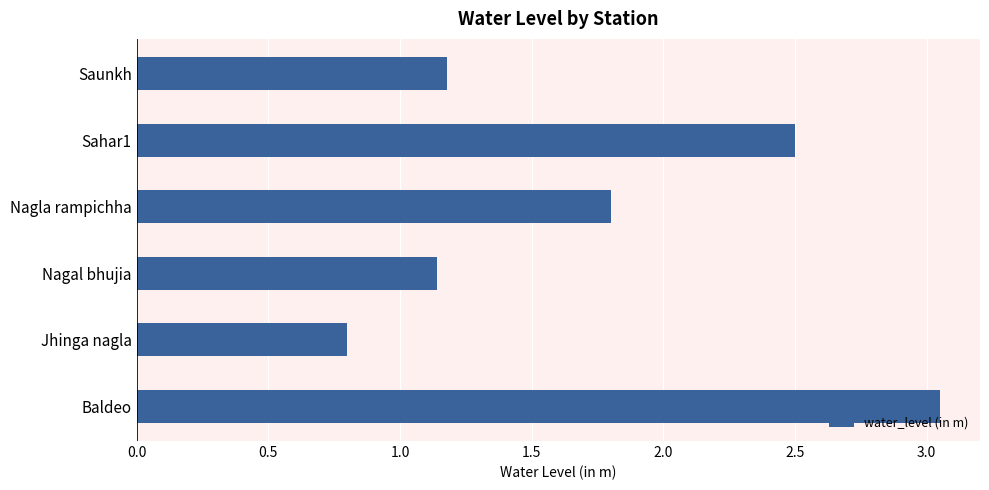

Between Baldeo and Nagal bhujia, which is larger?

Baldeo